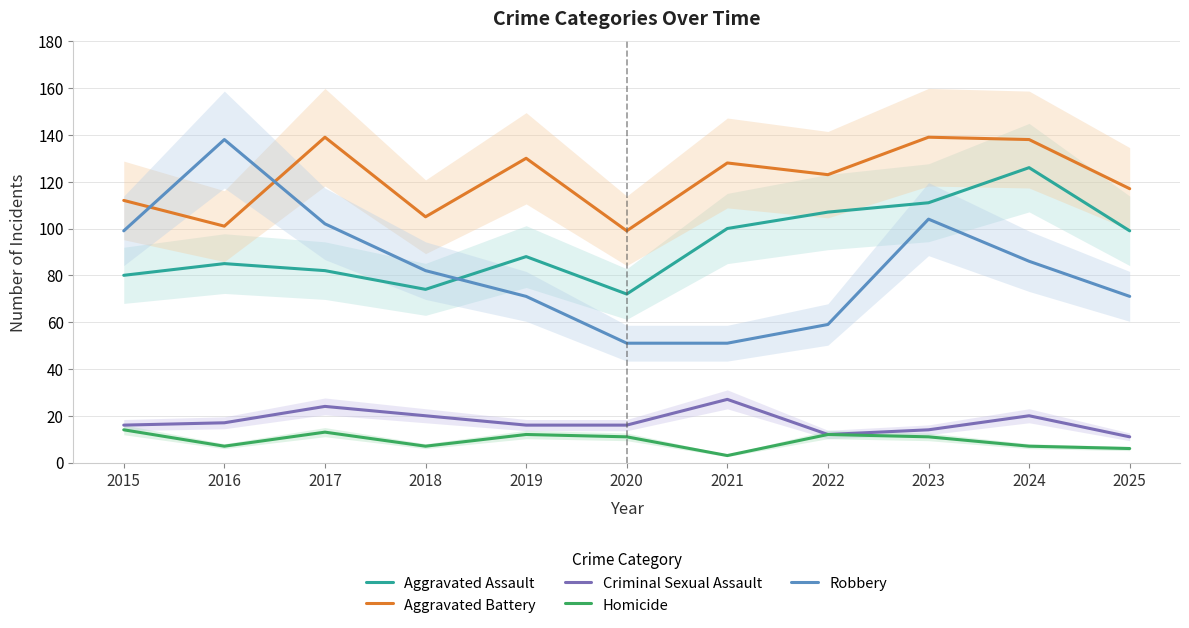

At which category does Aggravated Assault reach its first local valley?

2018